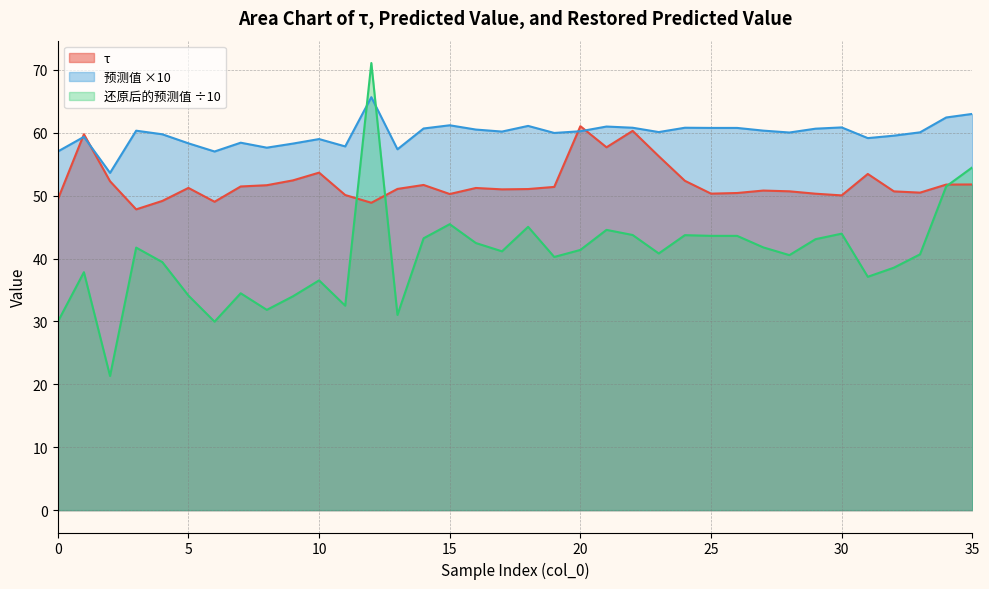

Which category has the lowest value in the 还原后的预测值 series?

2